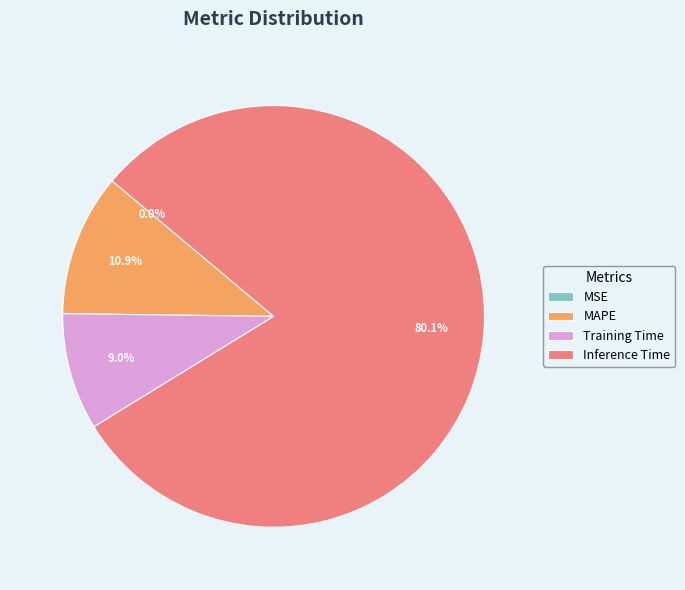

To the nearest percent, what portion does Inference Time represent?

80%